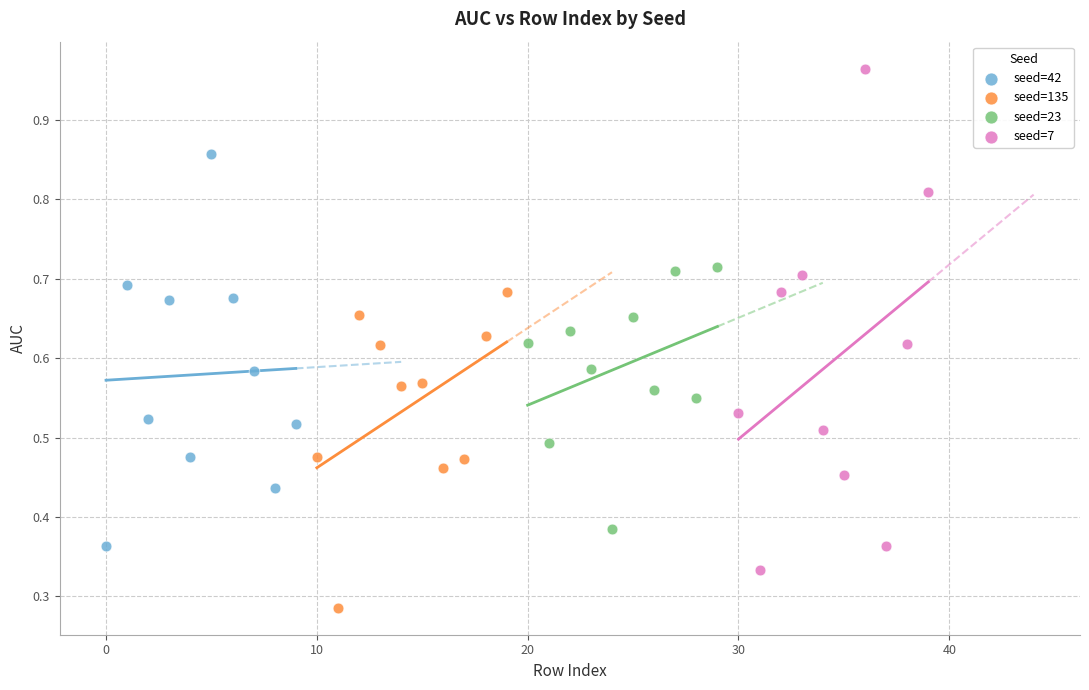

Which series contains the lowest Y value?

seed=135